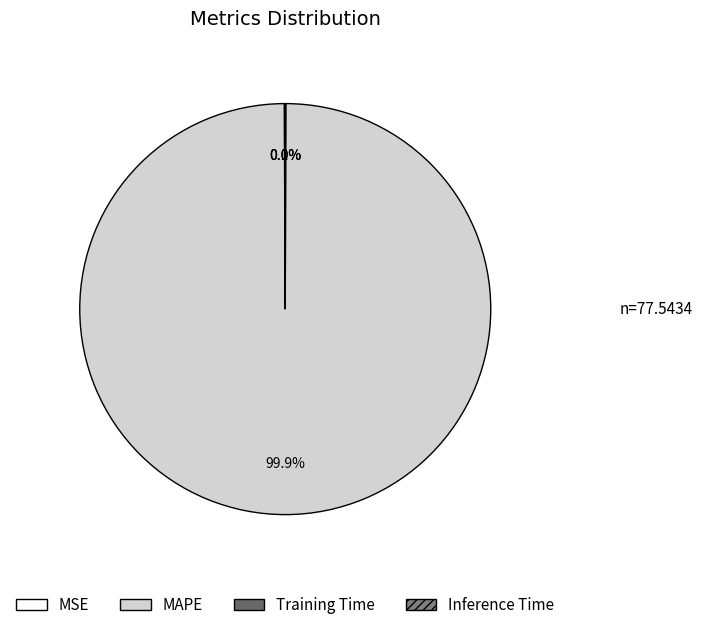

How many slices are in this pie chart?

4